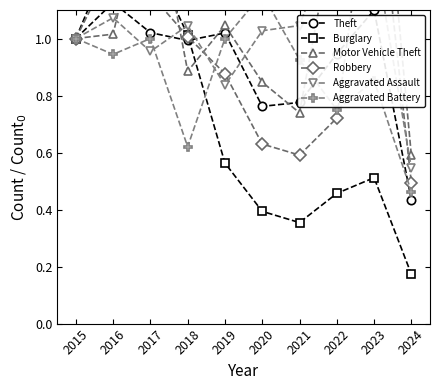

Is it true that Robbery equals 1.3 at 2016?

True